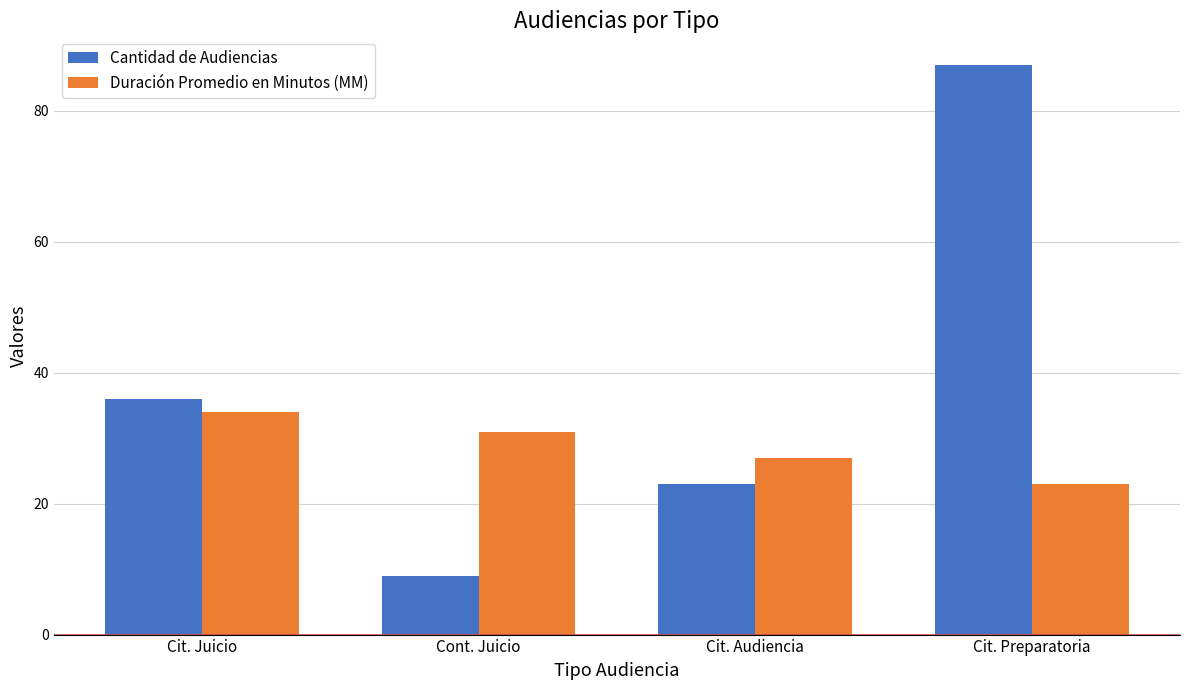

Which category has the highest value across all series?

Cit. Preparatoria